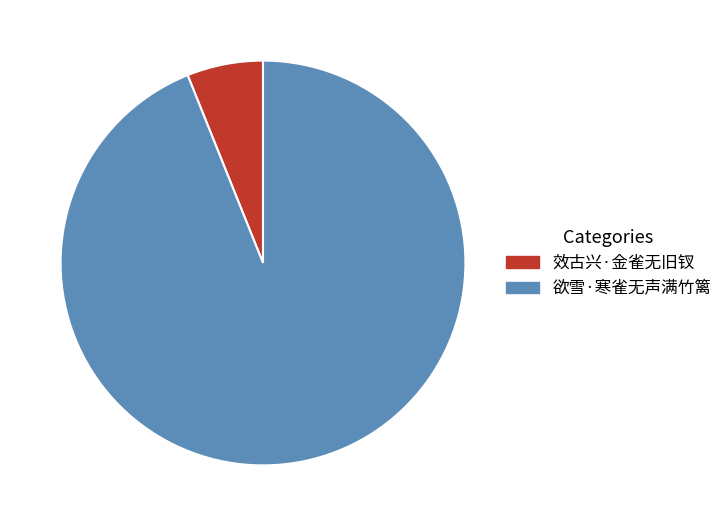

How many segments does this pie chart have?

2